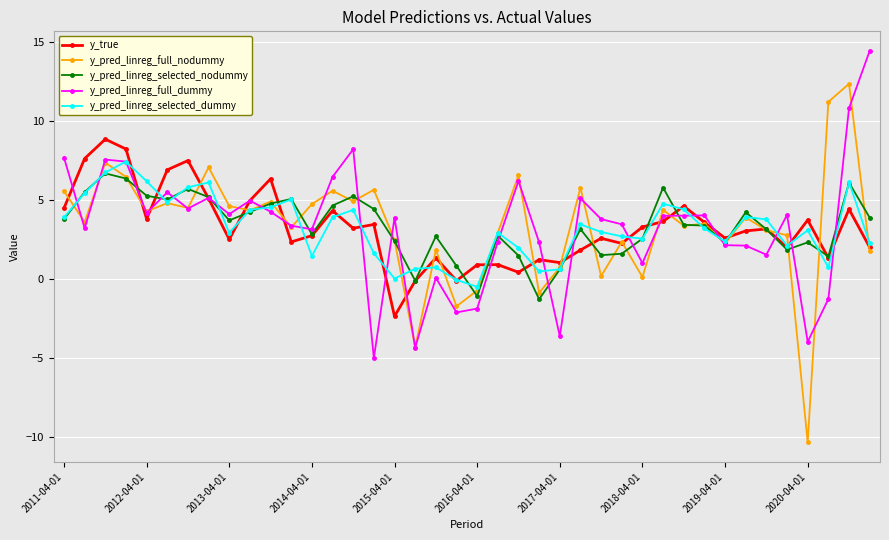

What is the smallest value displayed?

-10.4